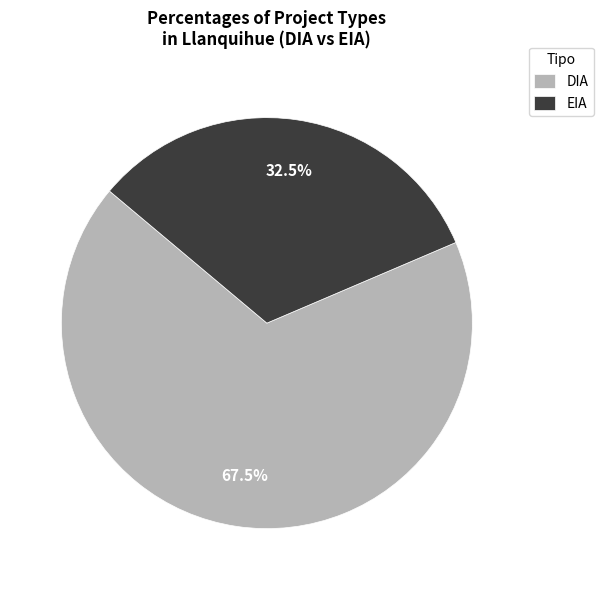

Count the number of slices in the pie.

2